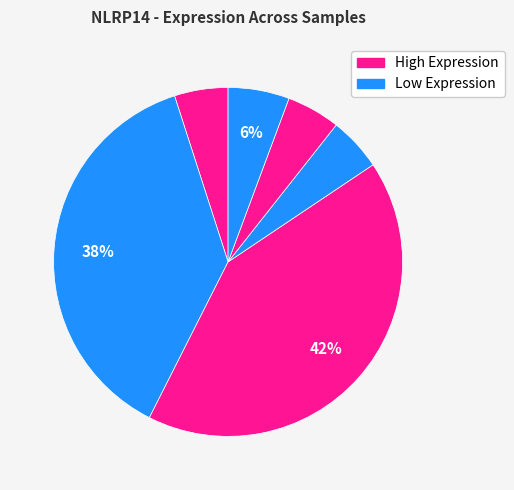

Is there any slice that represents more than half of the pie?

No